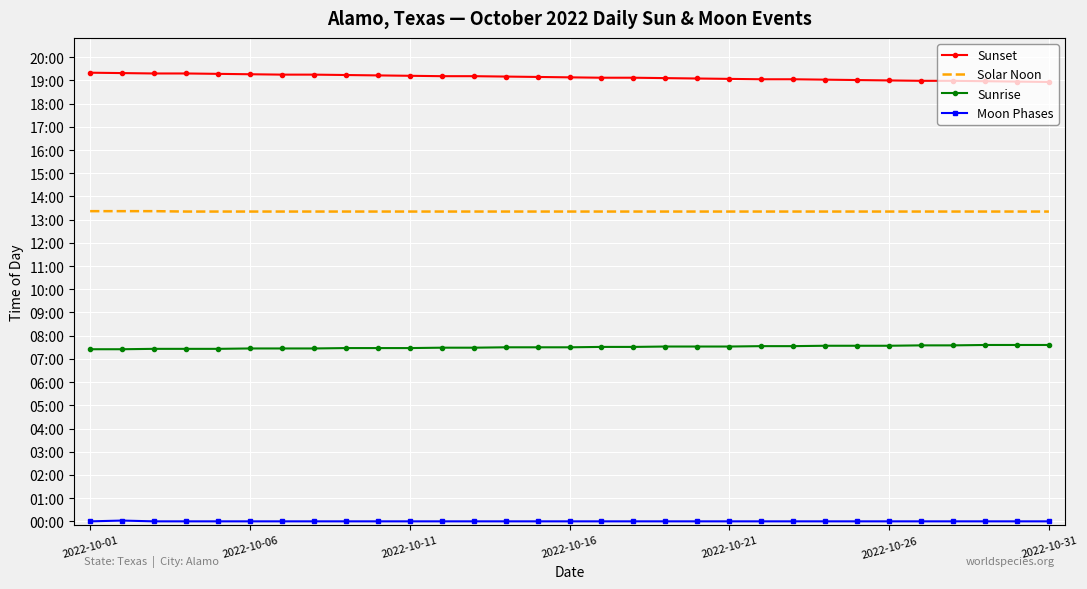

Which series has the widest spread of values?

Sunset